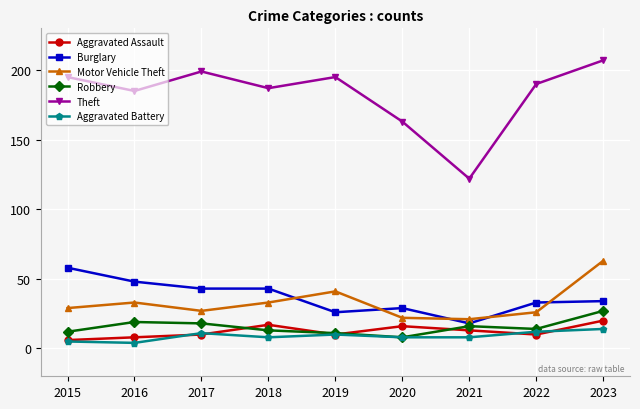

What is the maximum value shown in the chart?

207